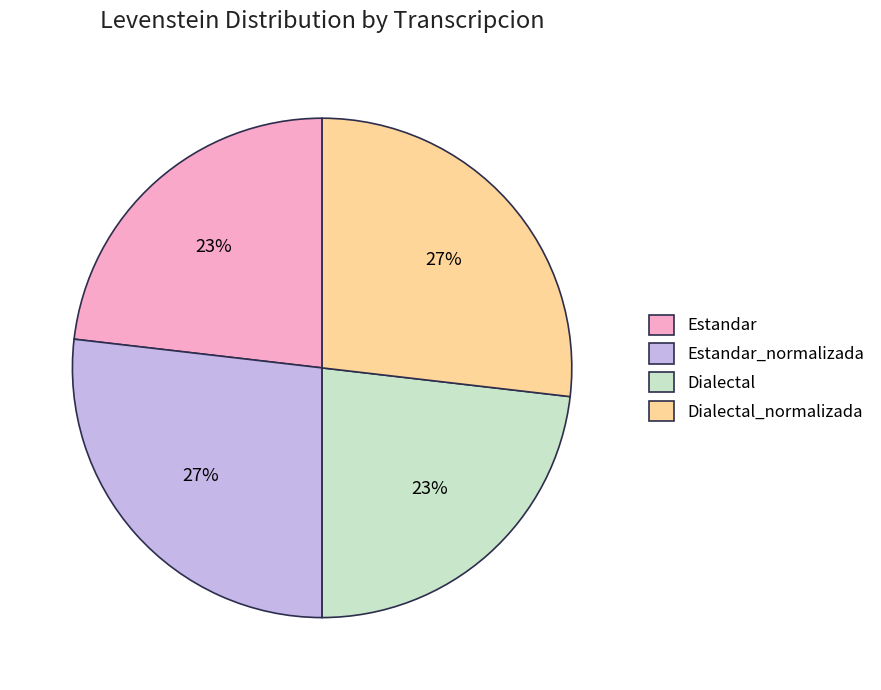

To the nearest percent, what is the difference between the largest and smallest slice percentages?

4%